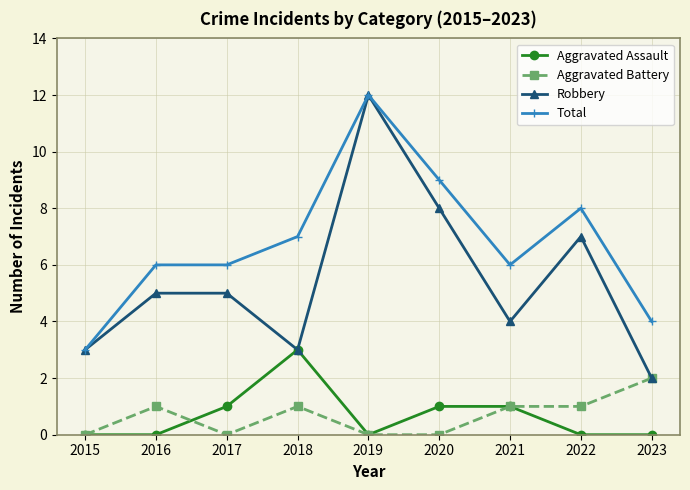

What is the highest value of the Aggravated Battery series?

2